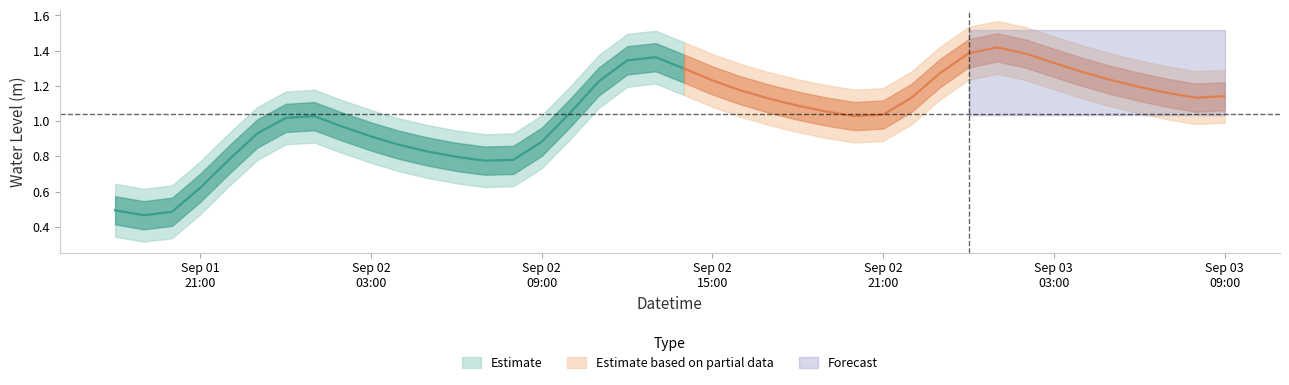

How many interior local valleys (lower than both neighbors) does the data have?

4